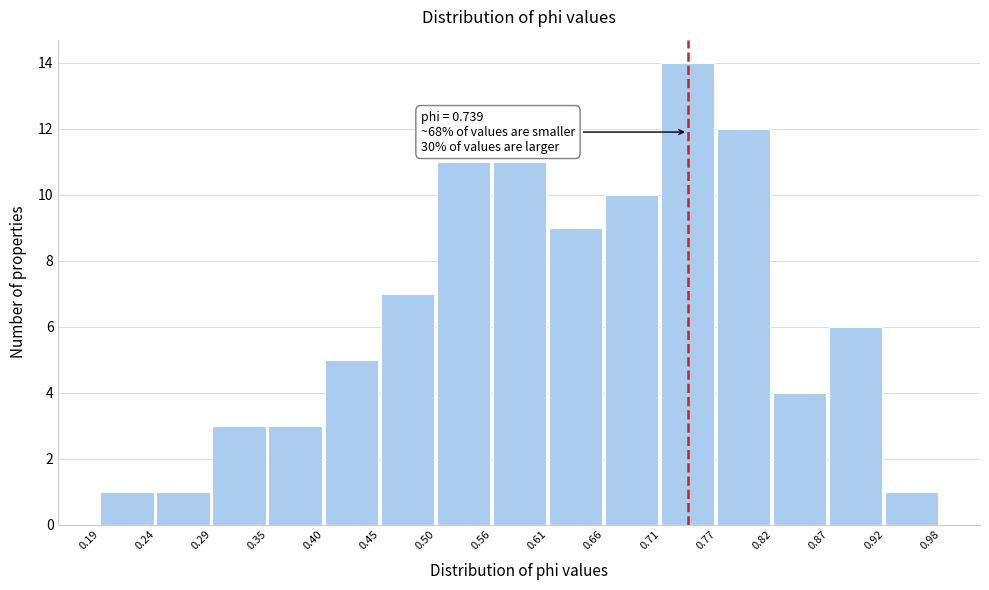

Which range on the x-axis has the tallest bar?

0.71 to 0.77